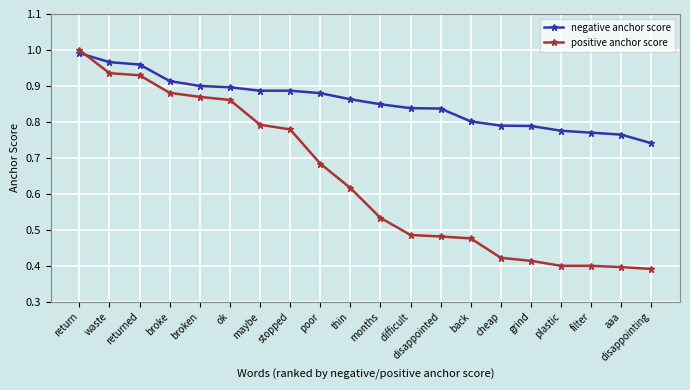

What is the sum of all negative anchor score values?

17.1